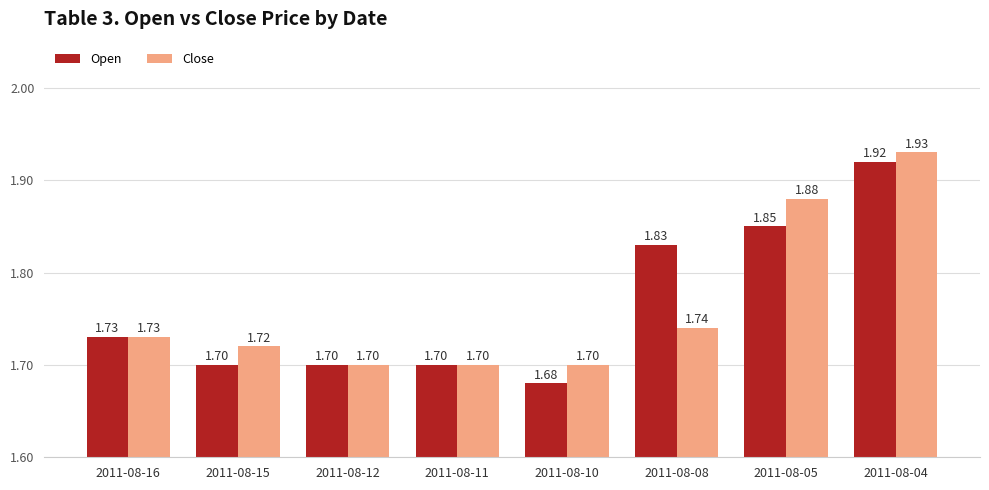

At which category is the sum across all series the highest?

2011-08-04